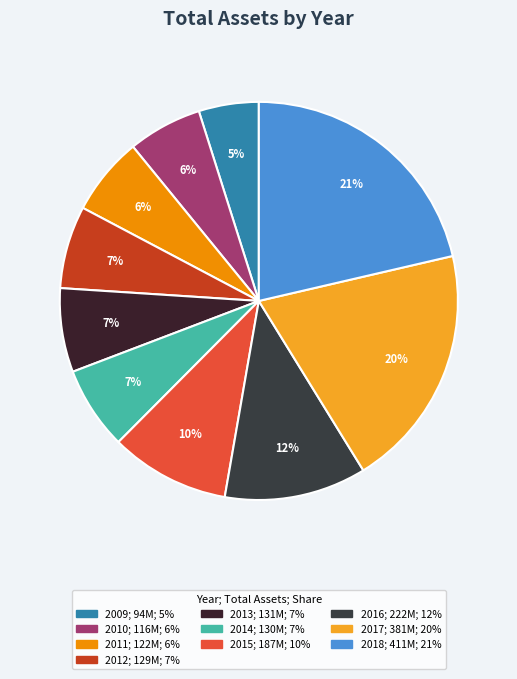

How many slices are in this pie chart?

10